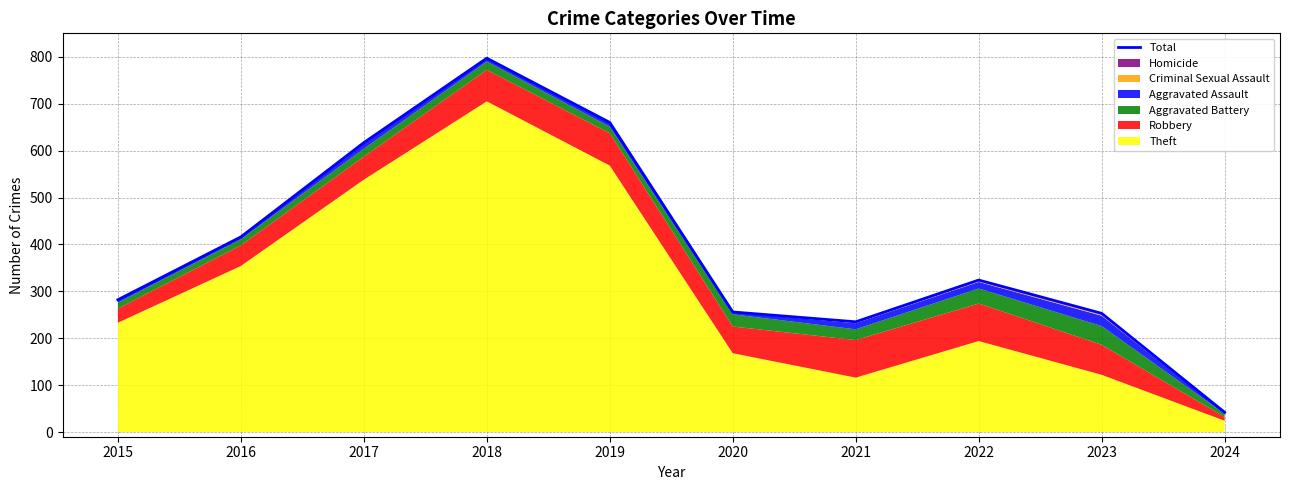

How many data points are above 324?

4